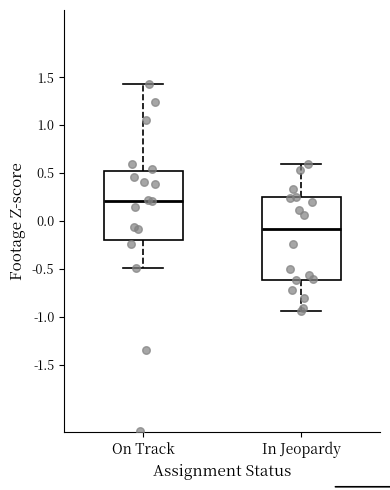

Which box has the lowest median line?

In Jeopardy